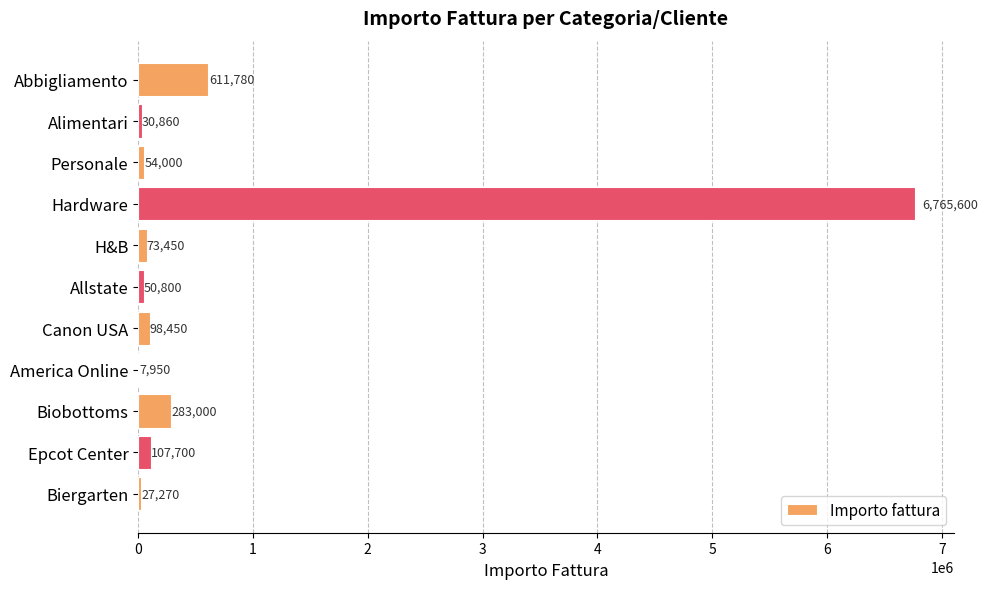

Between Biobottoms and Biergarten, which is larger?

Biobottoms